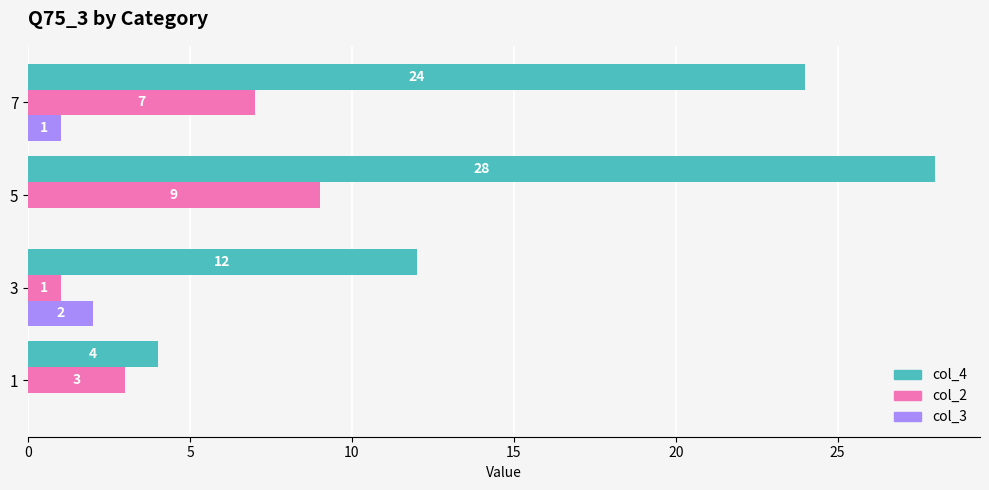

What is the sum of all col_4 values?

68